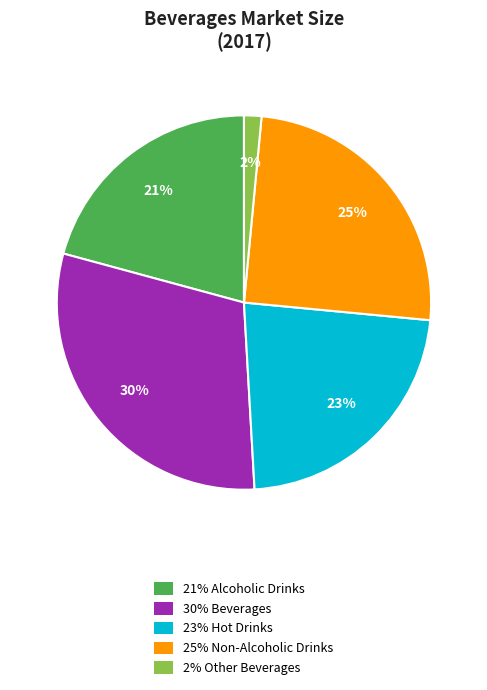

What is the largest slice in the pie chart?

30% Beverages